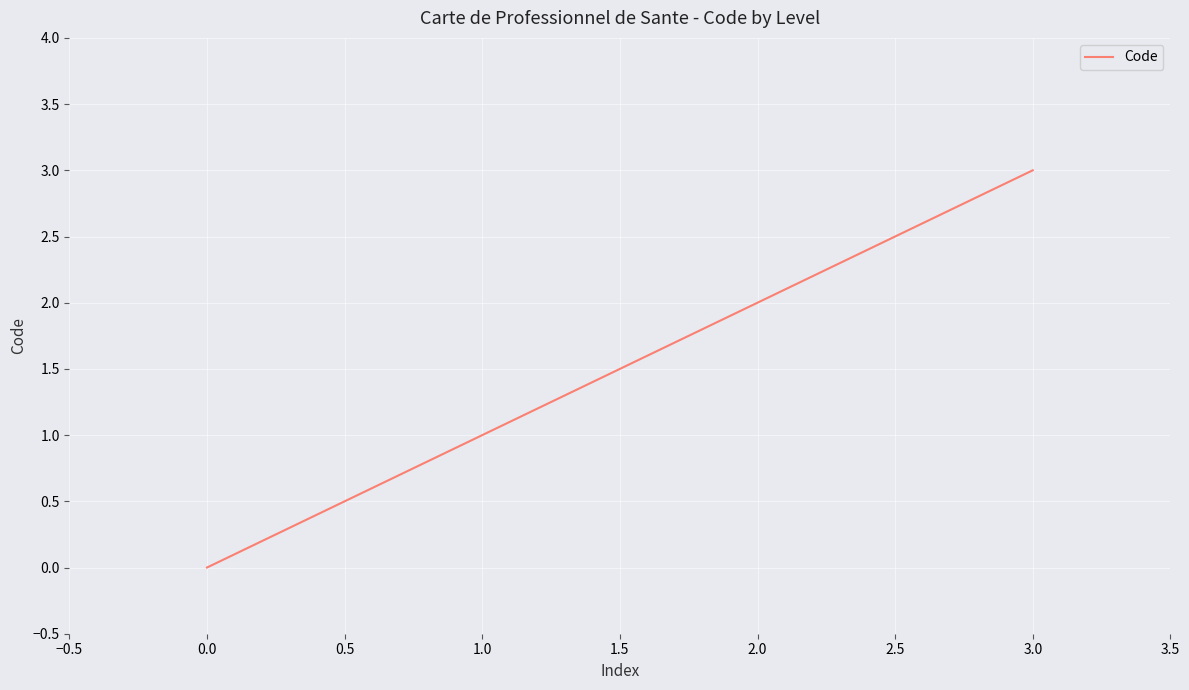

Approximately how many times larger is the value at 1.0 compared to 3.0?

0.3